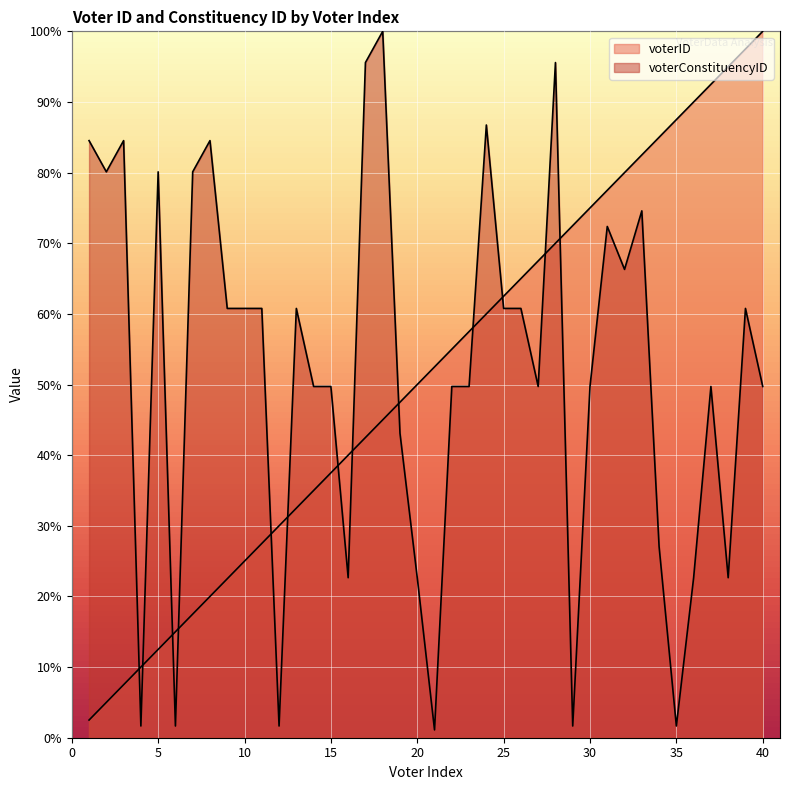

What is the sum of the voterID values at 23 and 16?

97.5